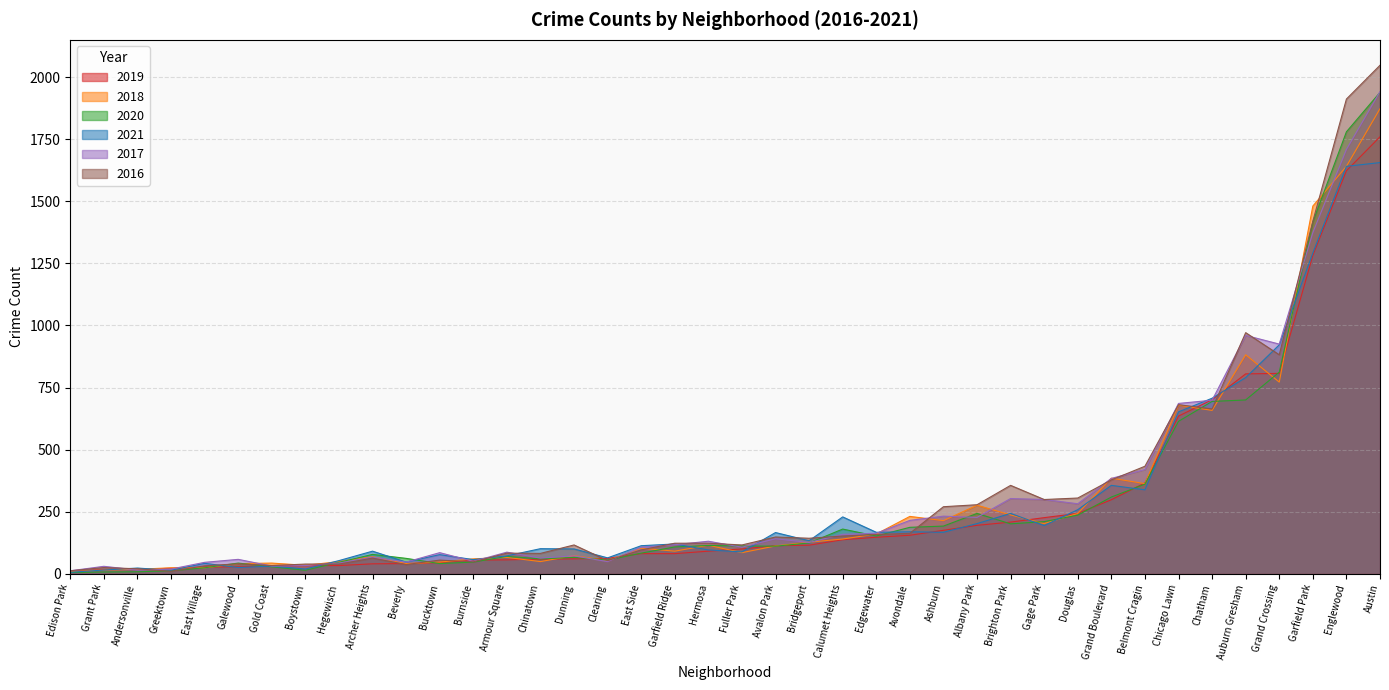

How many data points does each series have?

40